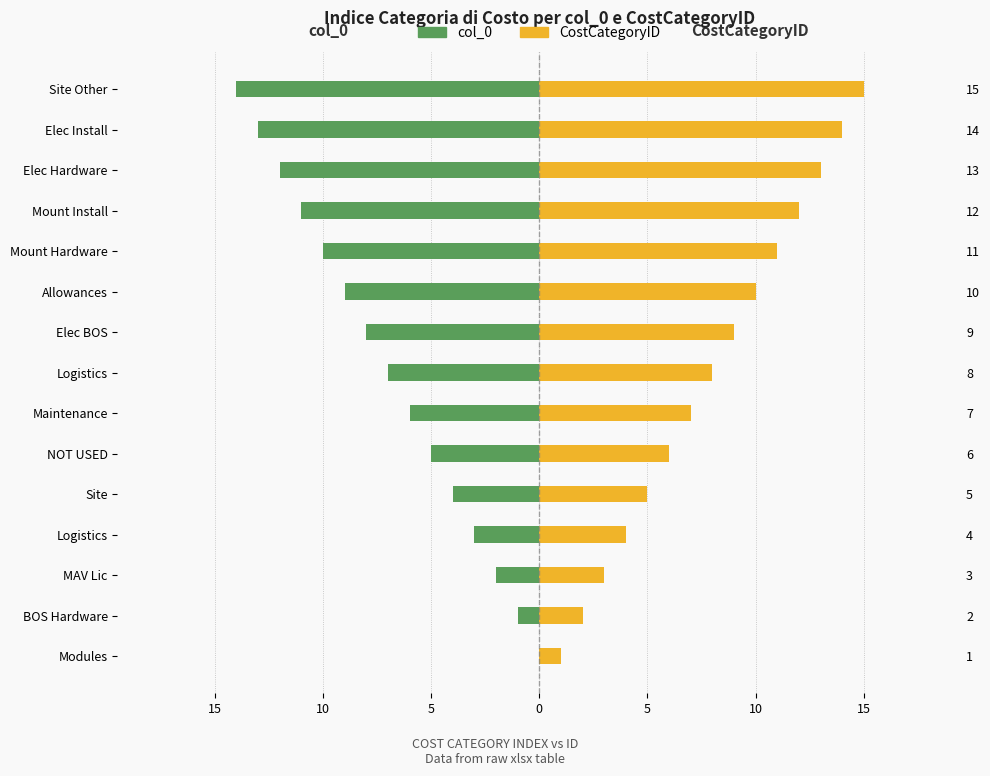

How many values in the CostCategoryID series are below 8?

7